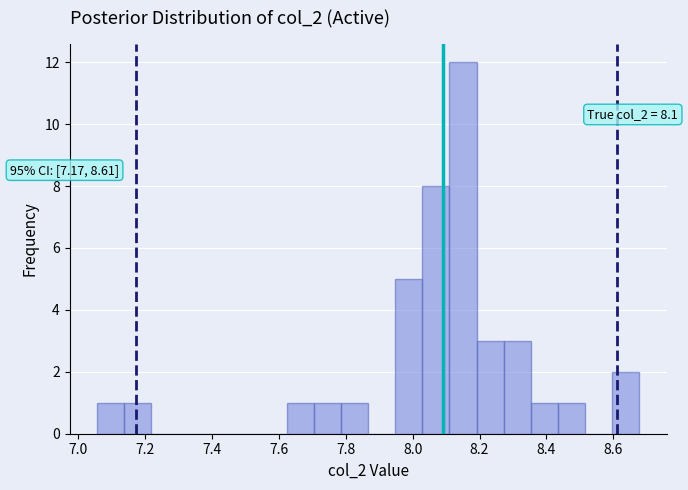

Over which range of the x-axis is the bar tallest?

8.12 to 8.20